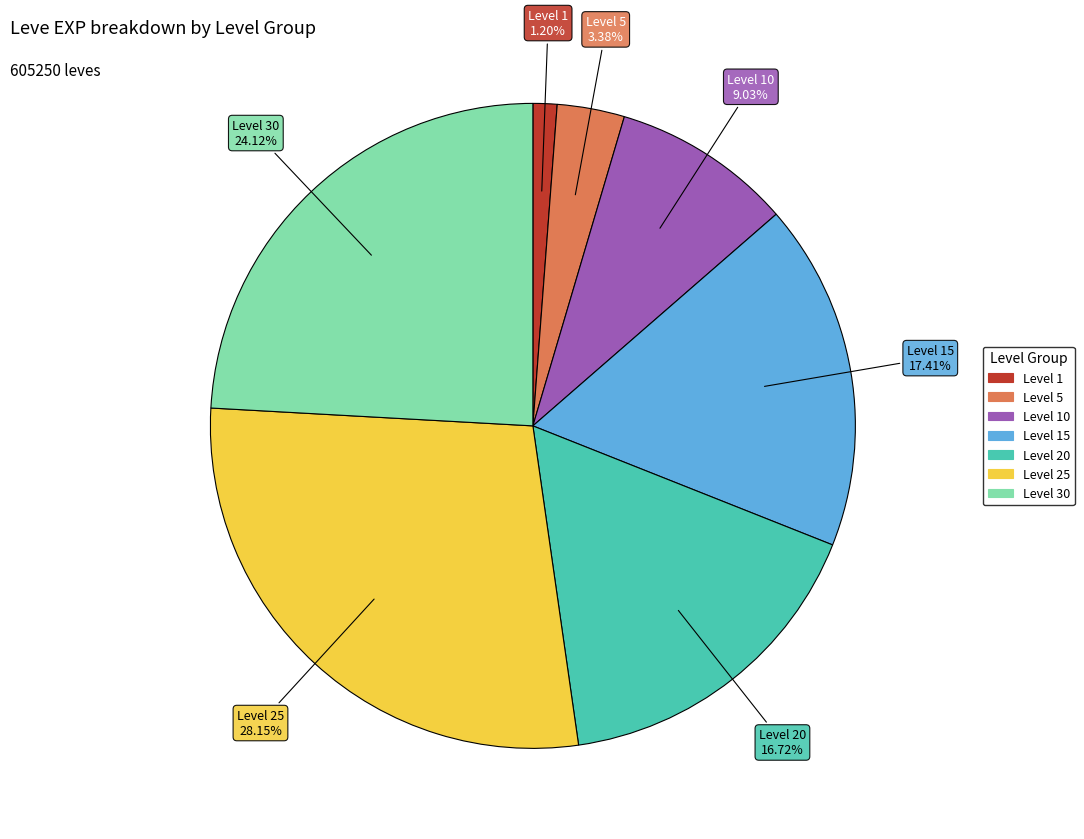

Does any single category account for the majority?

No